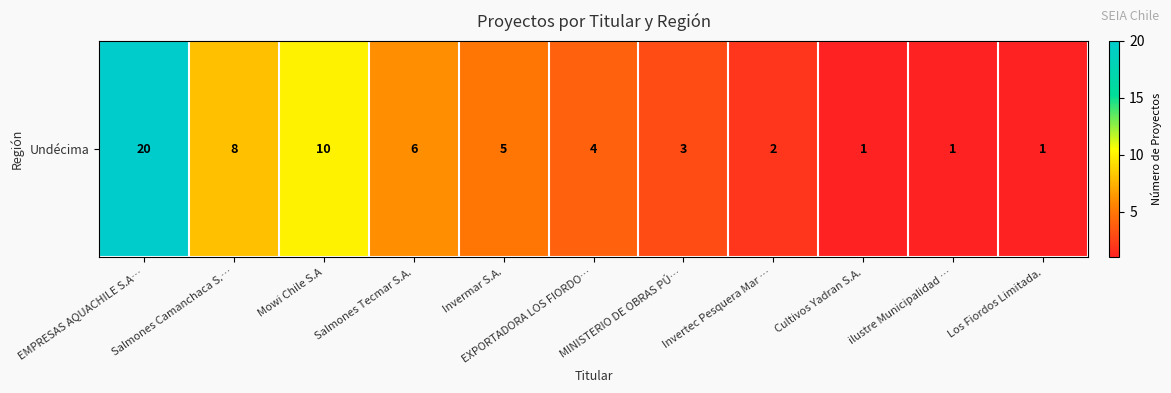

List the labels in order of value, smallest first.

Cultivos Yadran S.A., ilustre Municipalidad …, Los Fiordos Limitada., Invertec Pesquera Mar …, MINISTERIO DE OBRAS PÚ…, EXPORTADORA LOS FIORDO…, Invermar S.A., Salmones Tecmar S.A., Salmones Camanchaca S.…, Mowi Chile S.A, EMPRESAS AQUACHILE S.A…